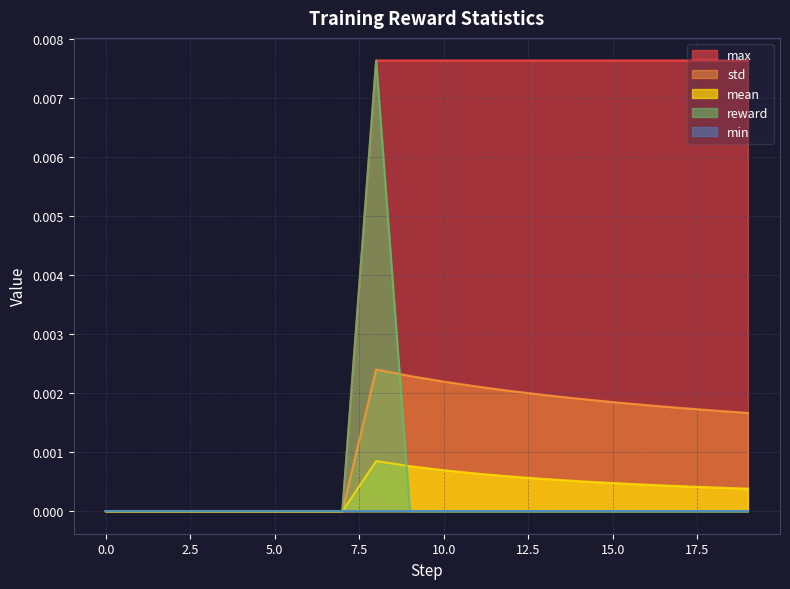

The mean series shows 0.0 at 9. True or false?

False